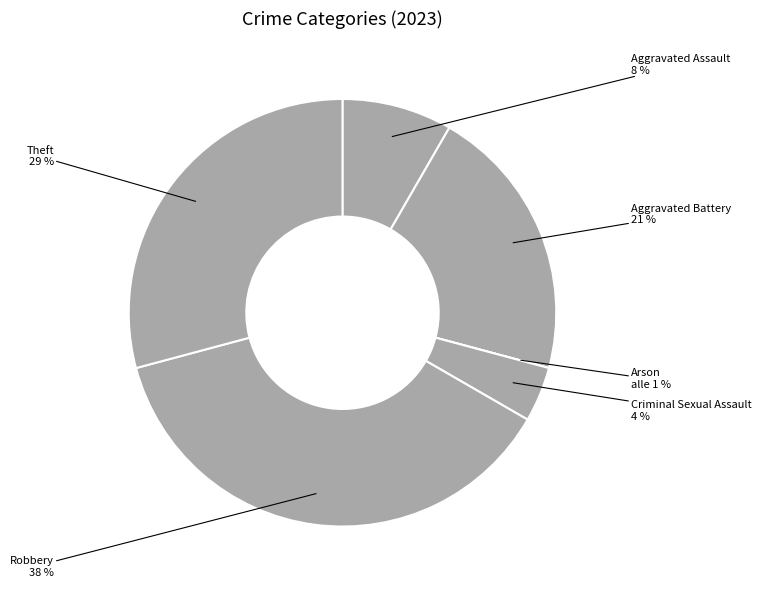

Rank the categories by value from highest to lowest.

Robbery, Theft, Aggravated Battery, Aggravated Assault, Criminal Sexual Assault, Arson